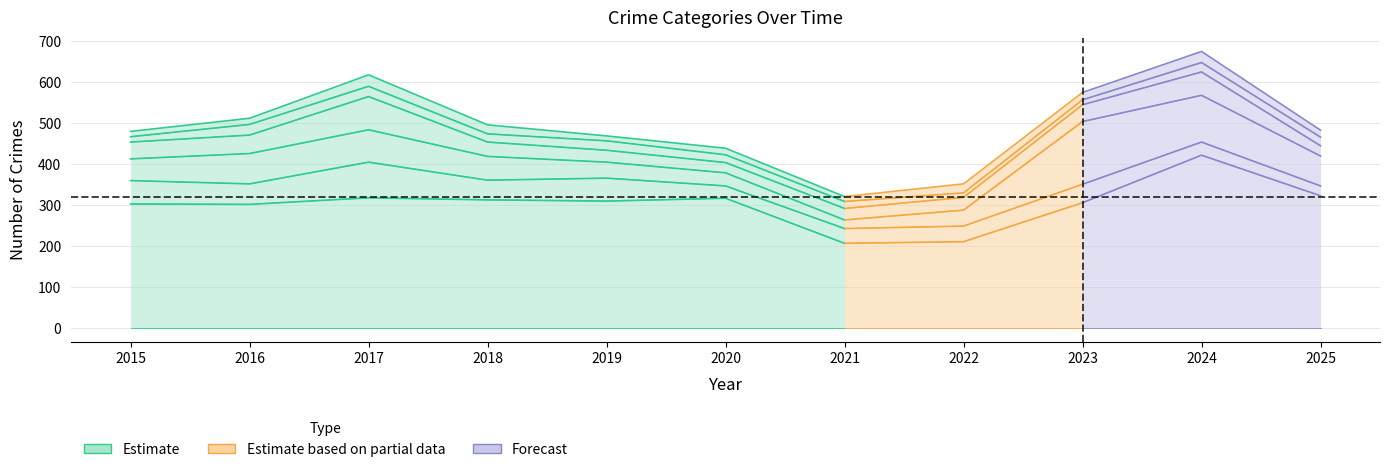

Reading right to left, transcribe all the data shown in this chart.

Theft: 323	422	306	211	207	317	310	313	318	302	303
Burglary: 24	32	45	38	36	30	56	48	87	50	57
Motor Vehicle Theft: 73	114	153	39	21	32	39	58	79	74	53
Robbery: 25	57	41	31	28	25	29	35	81	45	41
Aggravated Assault: 21	23	12	11	17	19	23	20	25	26	13
Aggravated Battery: 17	27	18	22	12	16	12	22	28	15	13